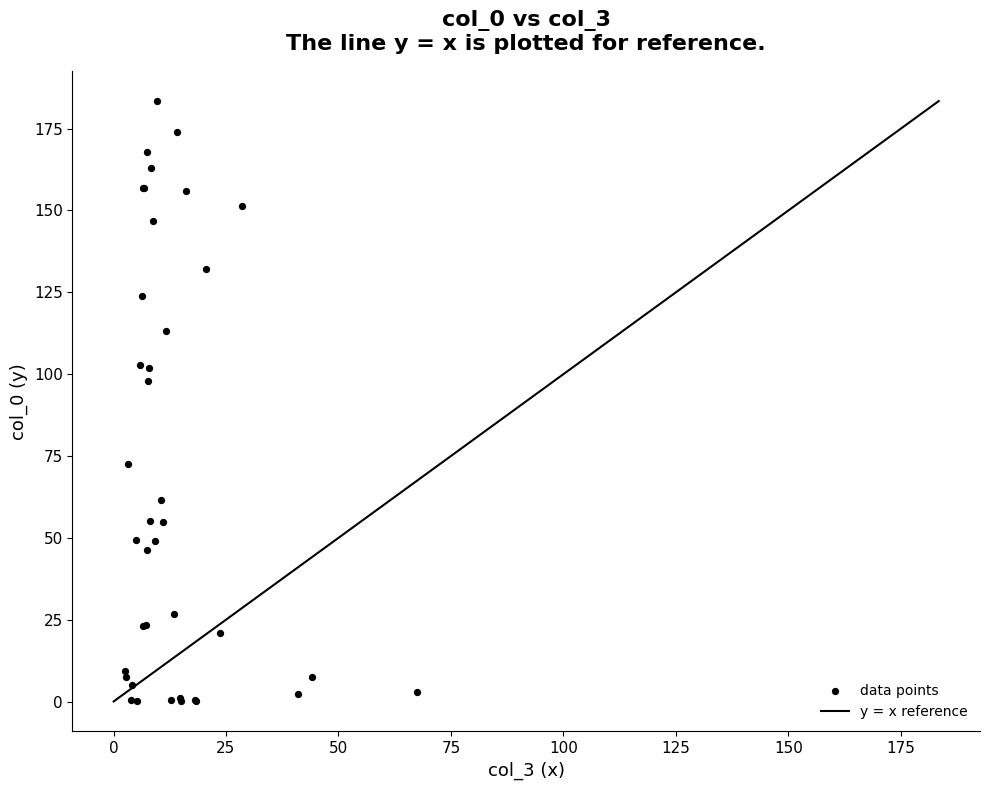

What Y value in the scatter plot is closest to 91?

98.0